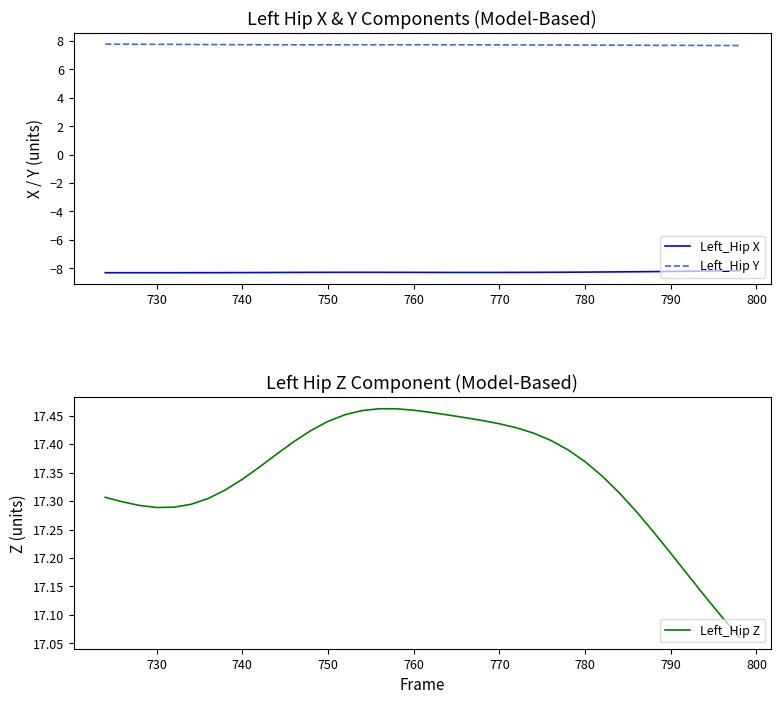

What is the lowest value of the Left_Hip Y series?

7.7